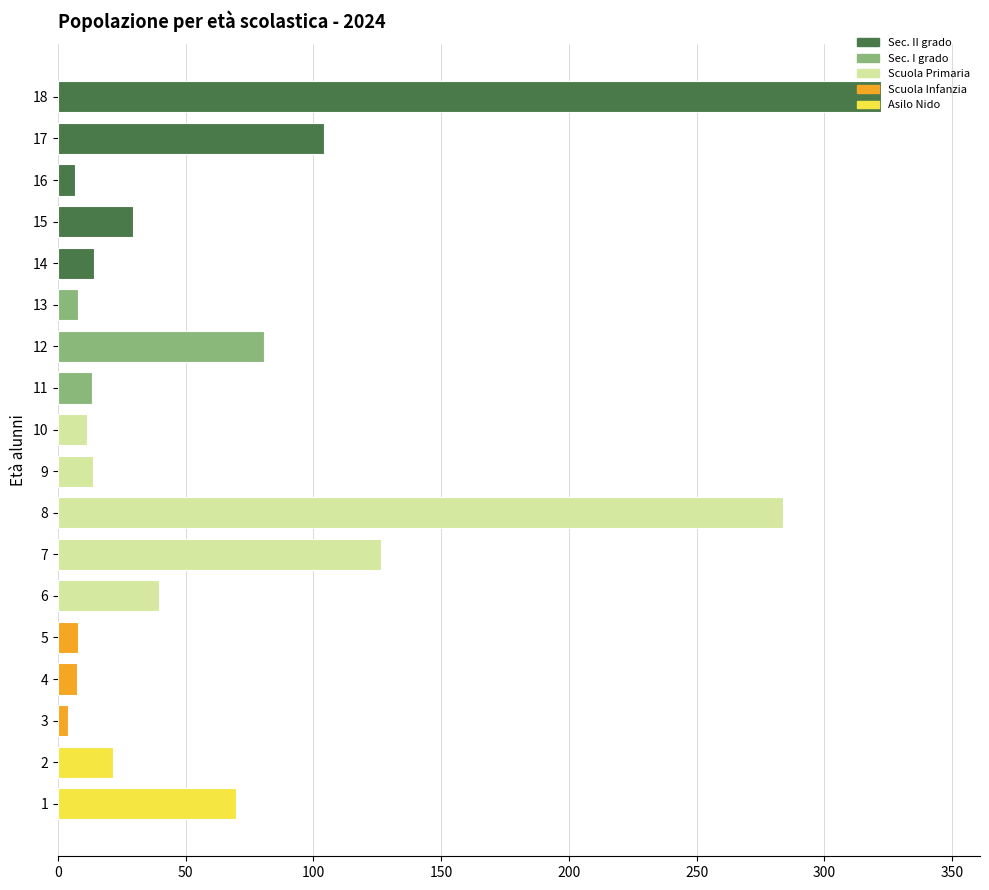

Approximately how many times larger is the value at 4 compared to 15?

0.3